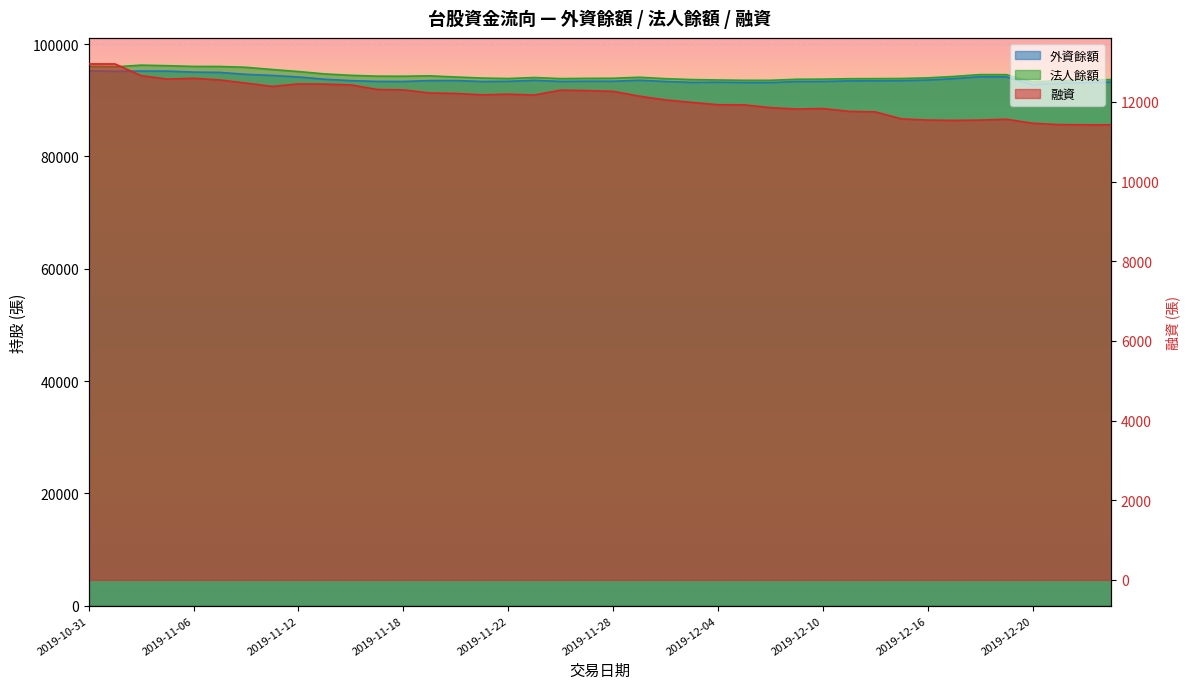

What is the average value of the 法人餘額 series?

94389